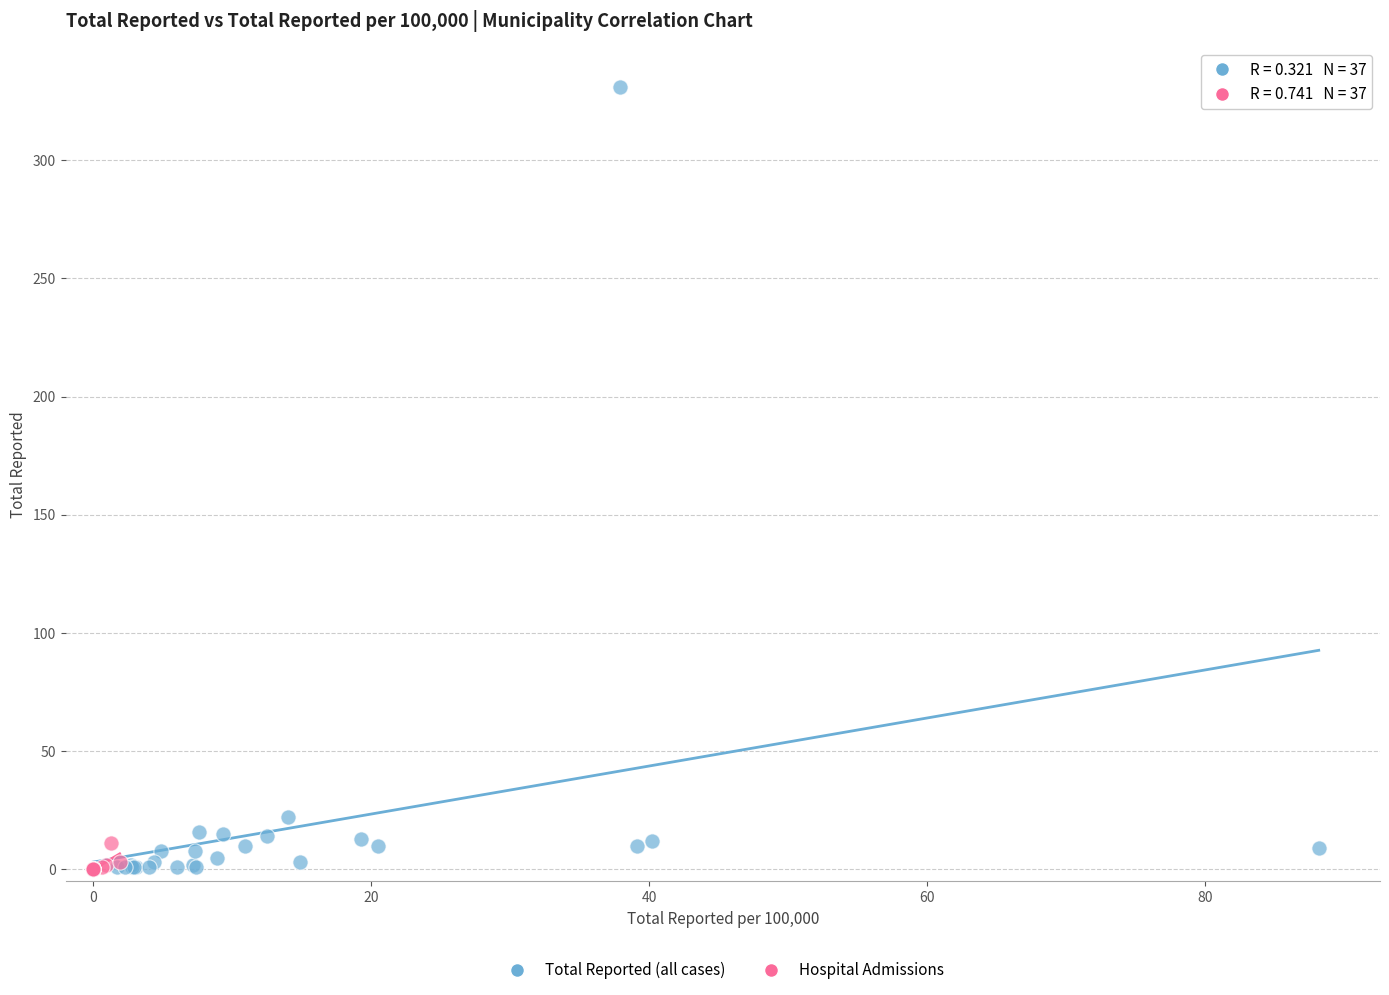

Which series has the largest Y range (max minus min)?

Total Reported (all cases)